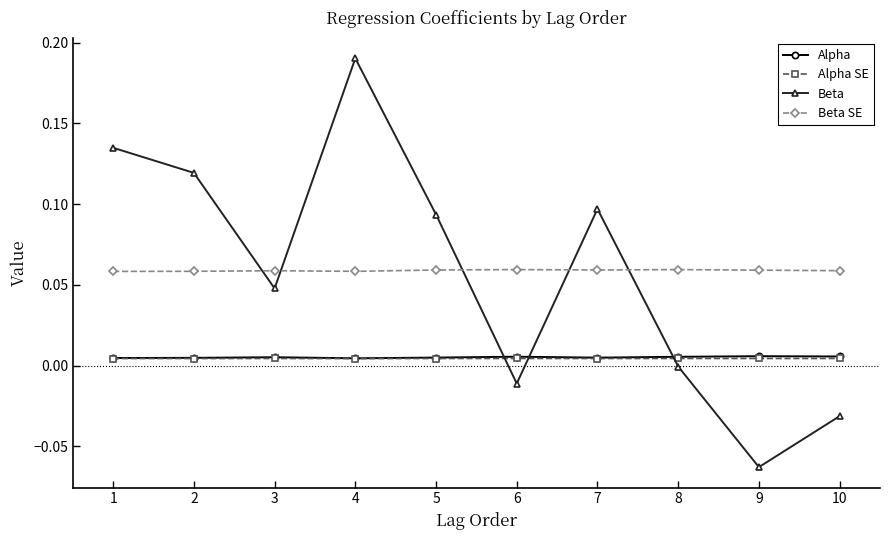

At which category does the chart reach its minimum across all series?

9